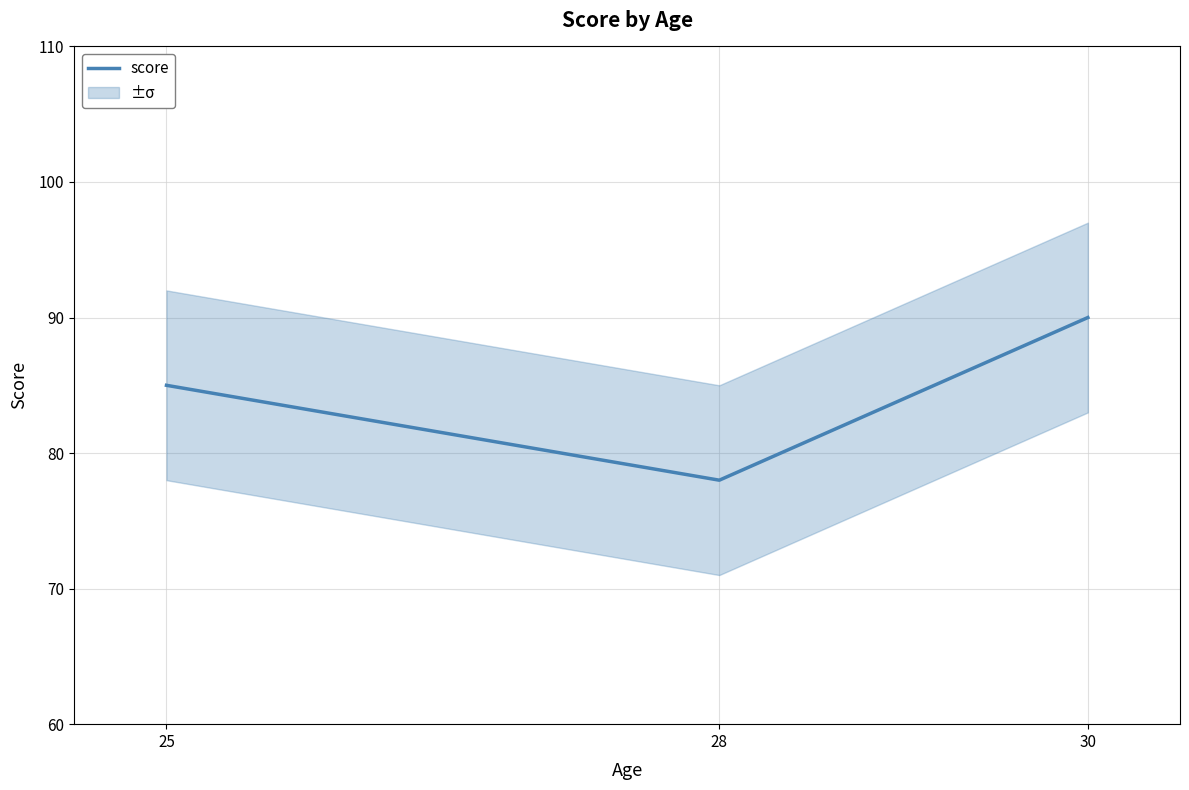

List the labels in order of value, smallest first.

28, 25, 30